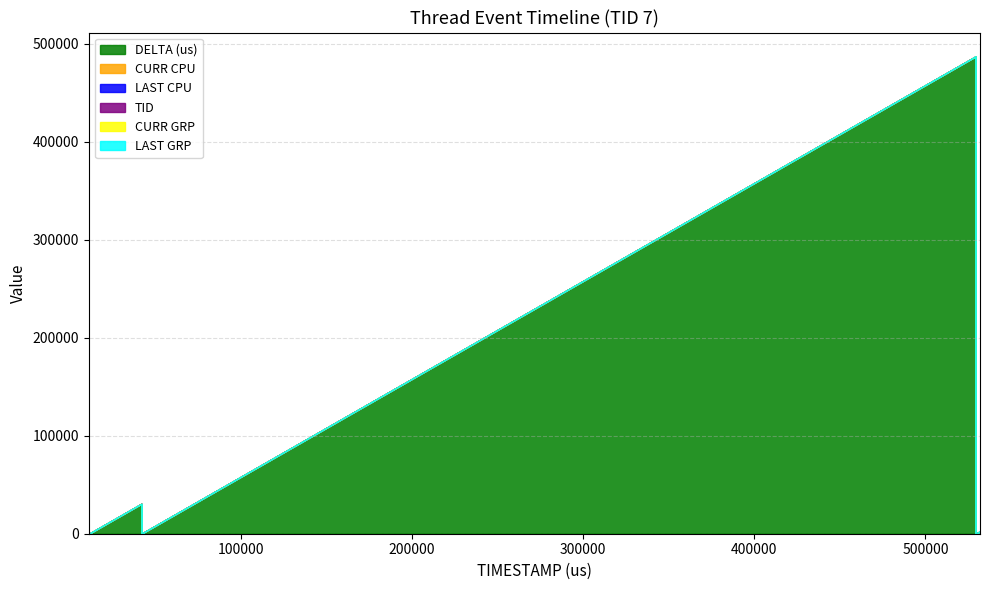

Reading left to right, extract all data points from this chart.

DELTA (us): 11370=11370	11375=4	11386=11	11393=6	11544=151	11554=10	42085=30531	42114=28	42121=6	529315=487194	529325=9	529410=84	529422=12	529430=7	531883=2453	531908=25
CURR CPU: 11370=1	11375=1	11386=1	11393=1	11544=17	11554=17	42085=17	42114=3	42121=3	529315=3	529325=3	529410=3	529422=3	529430=3	531883=3	531908=3
LAST CPU: 11370=1	11375=1	11386=1	11393=1	11544=1	11554=17	42085=17	42114=17	42121=3	529315=3	529325=3	529410=3	529422=3	529430=3	531883=3	531908=3
TID: 11370=7	11375=7	11386=7	11393=7	11544=7	11554=7	42085=7	42114=7	42121=7	529315=7	529325=7	529410=7	529422=7	529430=7	531883=7	531908=7
CURR GRP: 11370=1	11375=1	11386=1	11393=1	11544=1	11554=1	42085=1	42114=1	42121=1	529315=1	529325=1	529410=1	529422=1	529430=1	531883=1	531908=1
LAST GRP: 11370=1	11375=1	11386=1	11393=1	11544=1	11554=1	42085=1	42114=1	42121=1	529315=1	529325=1	529410=1	529422=1	529430=1	531883=1	531908=1